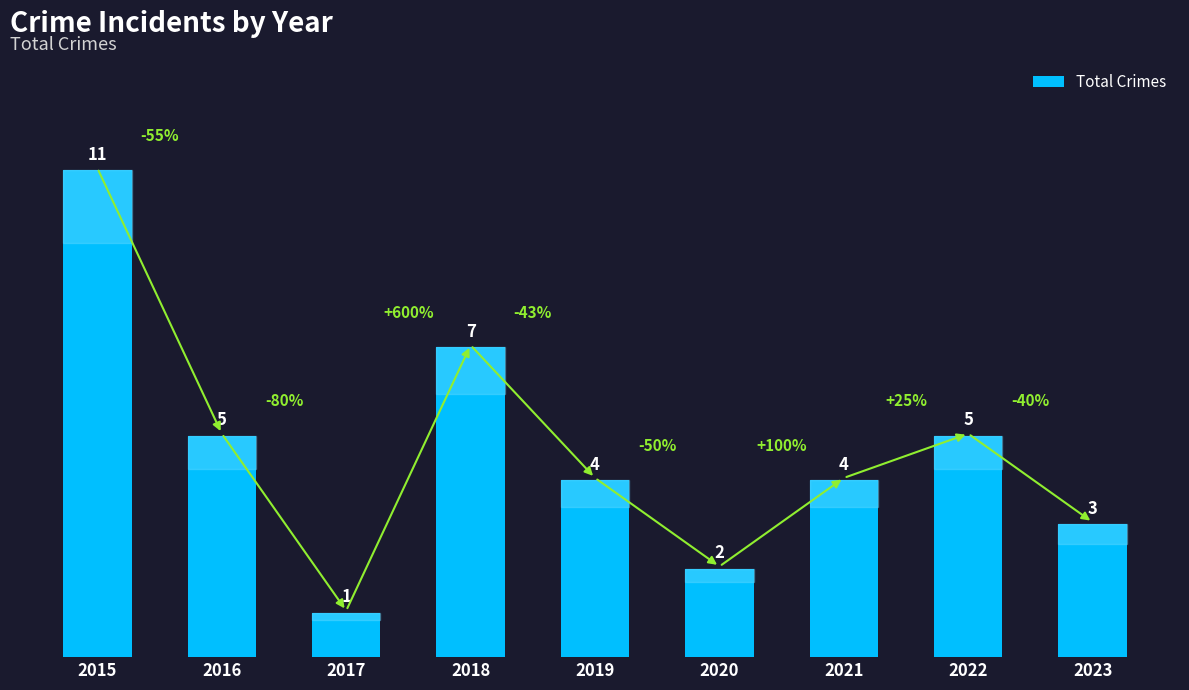

Approximately how many times larger is the value at 2022 compared to 2015?

0.5